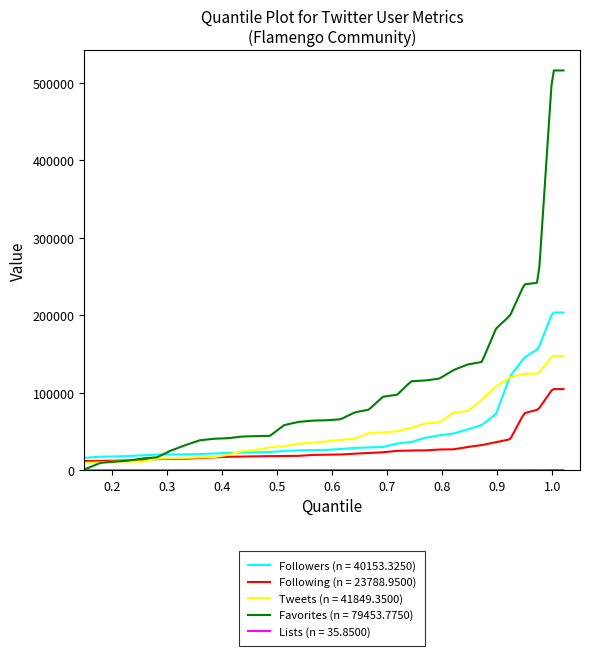

What is the maximum value for Following (n = 23788.9500)?

104758.0